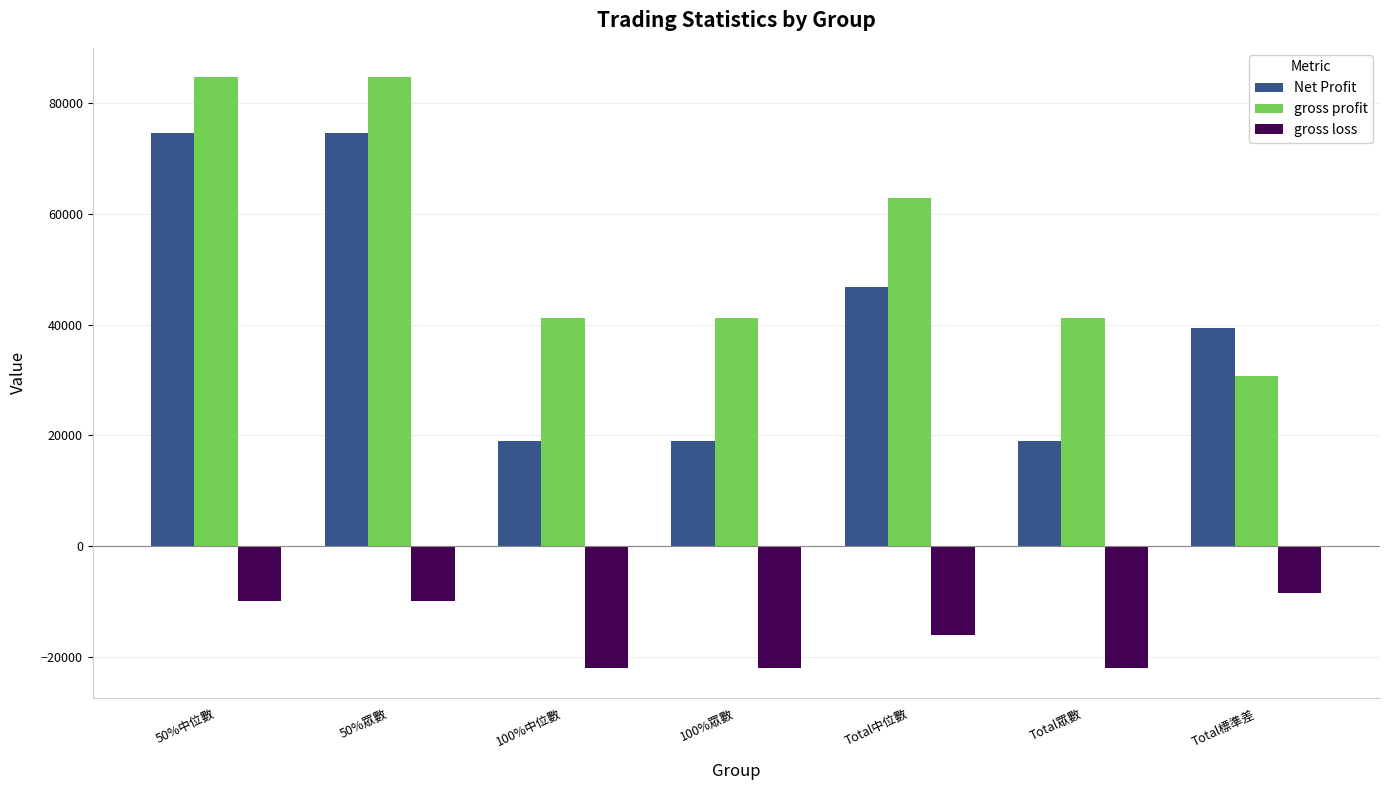

The value of gross loss at 100%中位數 is -31267.6. True or false?

False